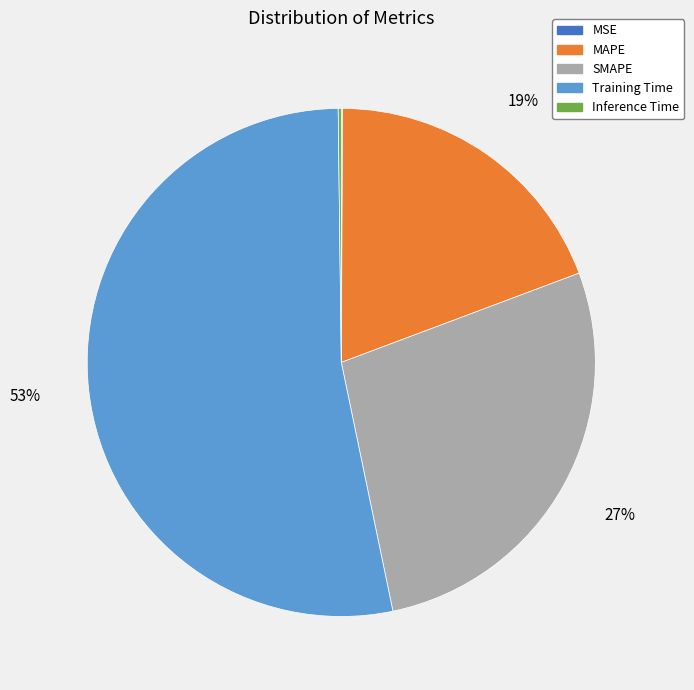

To the nearest percent, what is the average slice percentage?

20%